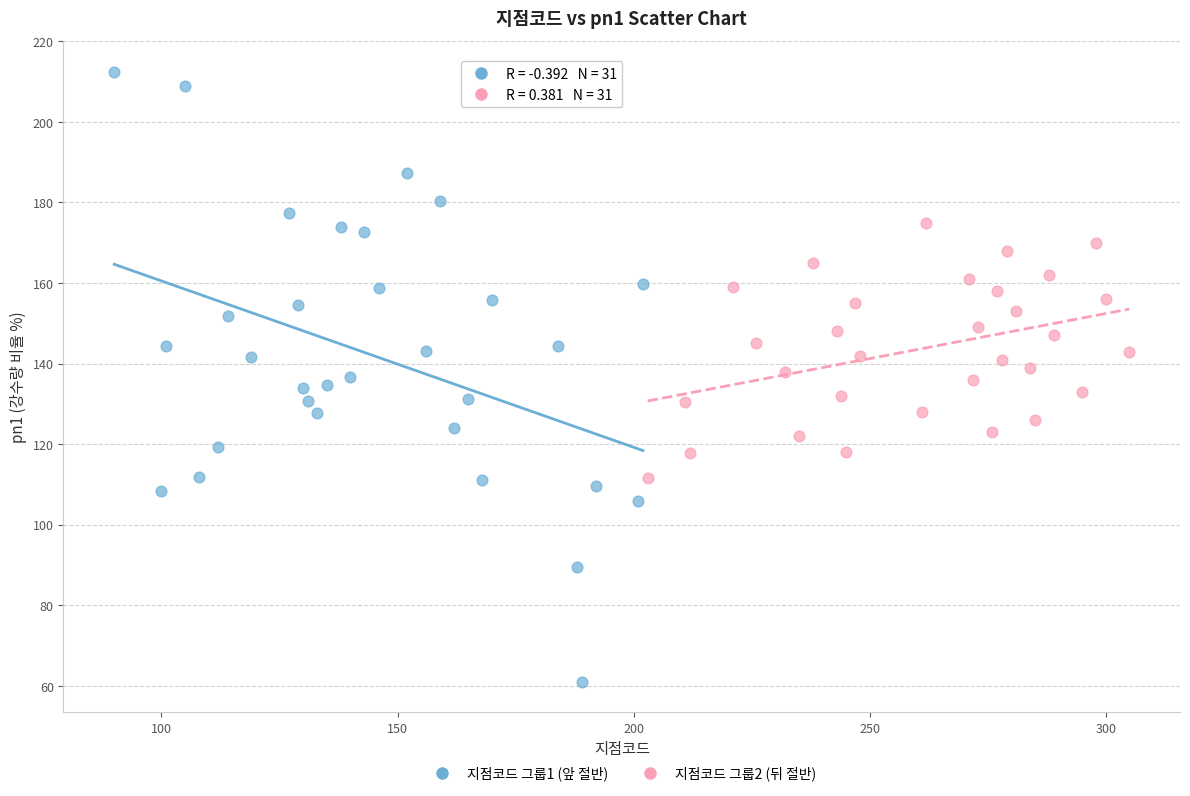

Which series reaches the minimum Y coordinate?

지점코드 그룹1 (앞 절반)